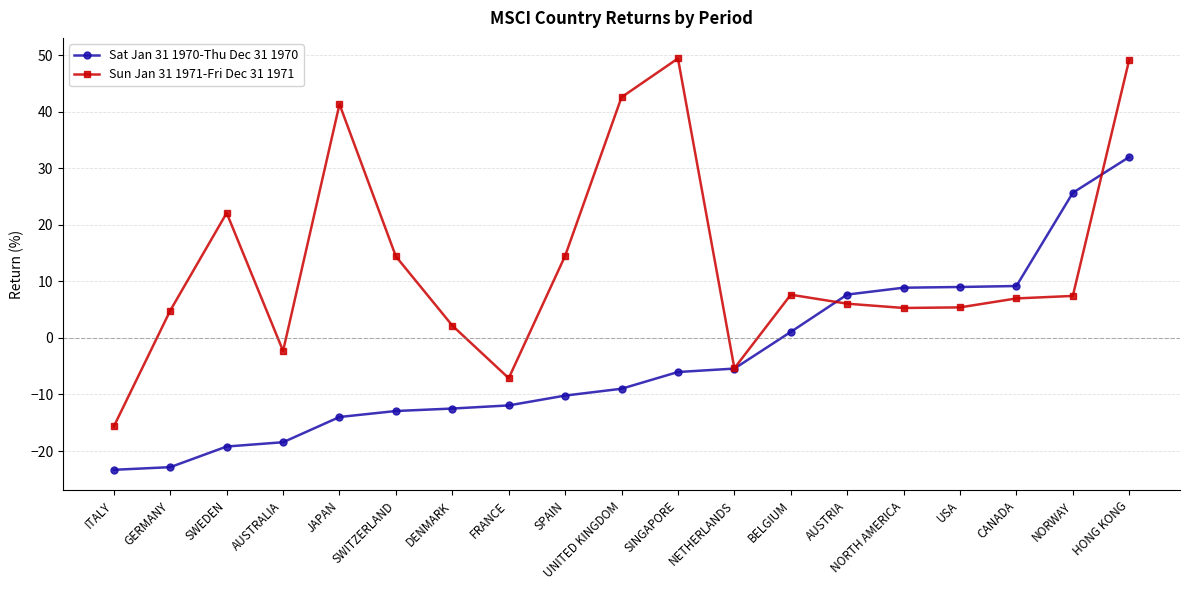

Which series changed the most between JAPAN and SPAIN?

Sun Jan 31 1971-Fri Dec 31 1971